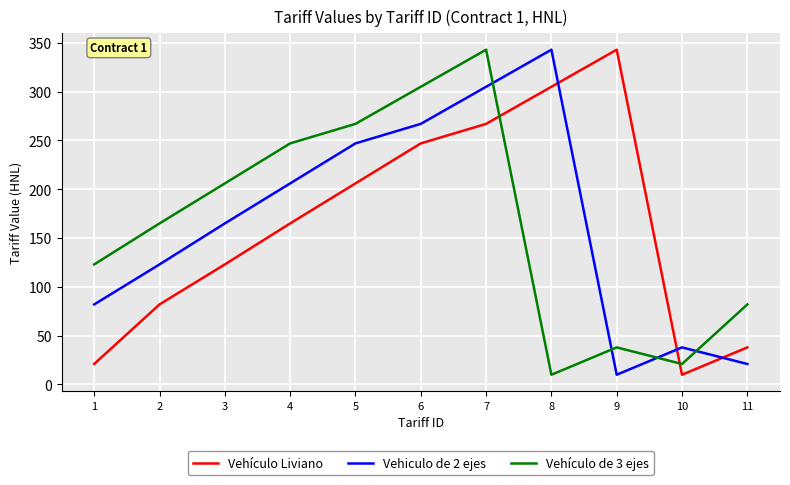

Reading left to right, transcribe all the data shown in this chart.

Vehículo Liviano: 1=21	2=82	3=123	4=165	5=206	6=247	7=267	8=305	9=343	10=10	11=38
Vehiculo de 2 ejes: 1=82	2=123	3=165	4=206	5=247	6=267	7=305	8=343	9=10	10=38	11=21
Vehículo de 3 ejes: 1=123	2=165	3=206	4=247	5=267	6=305	7=343	8=10	9=38	10=21	11=82